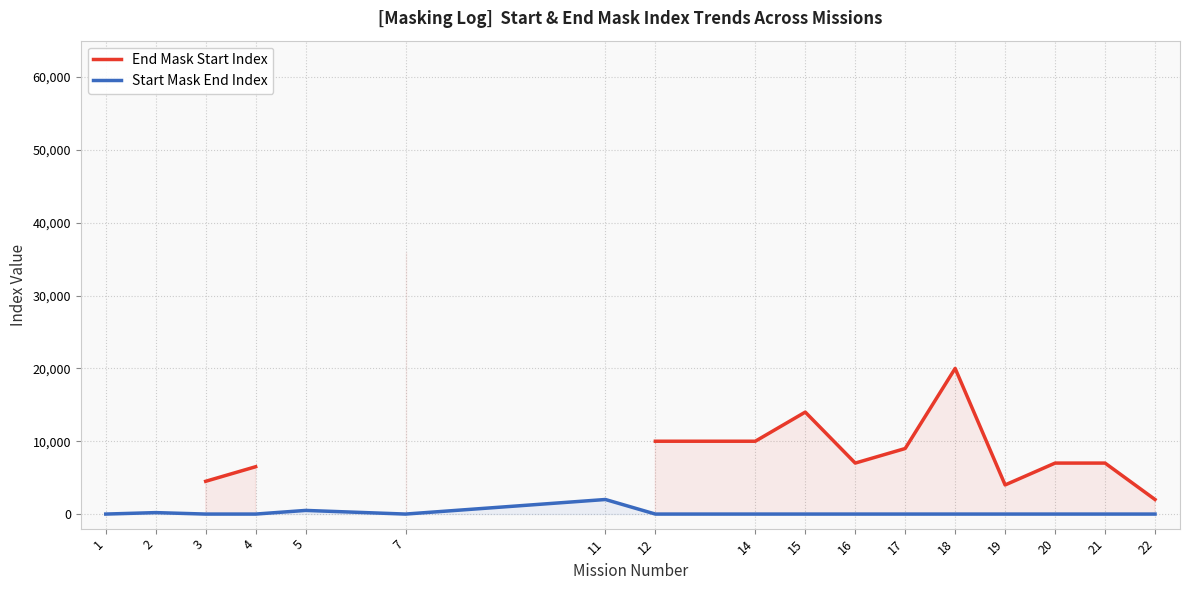

Rank the series at 3 from highest to lowest value.

End Mask Start Index, Start Mask End Index